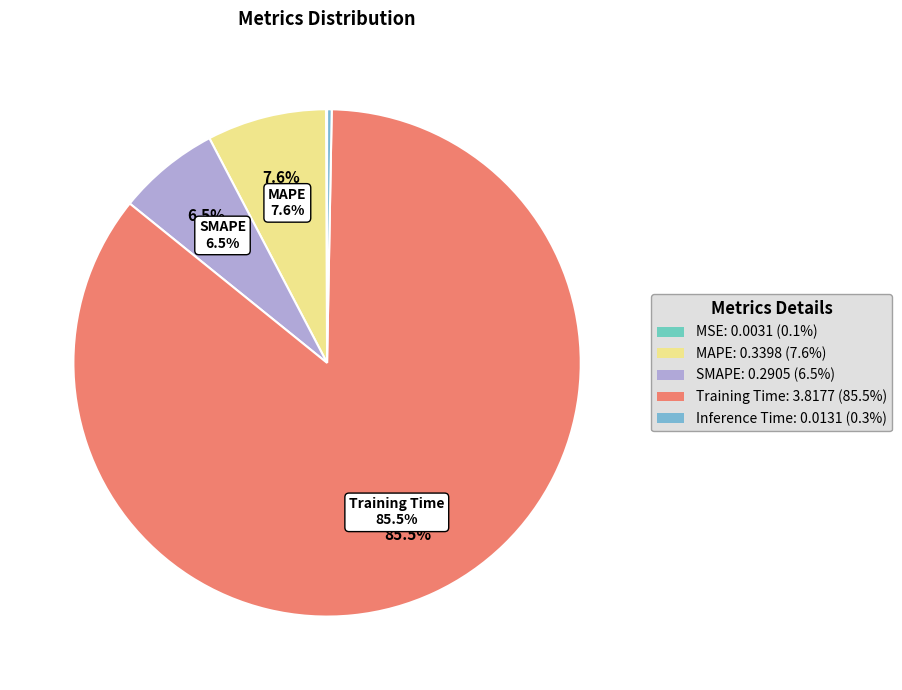

How many segments does this pie chart have?

5